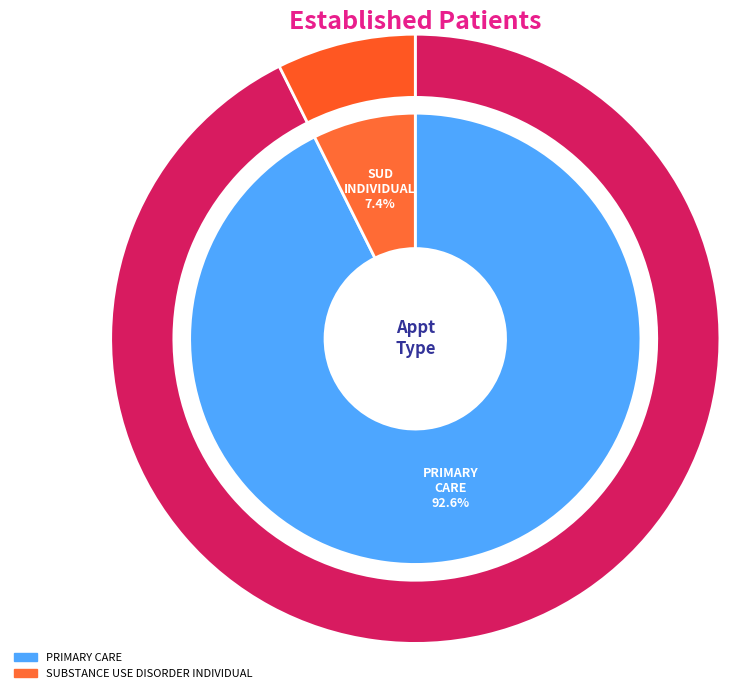

What is the total percentage of PRIMARY CARE and SUBSTANCE USE DISORDER INDIVIDUAL?

100.0%